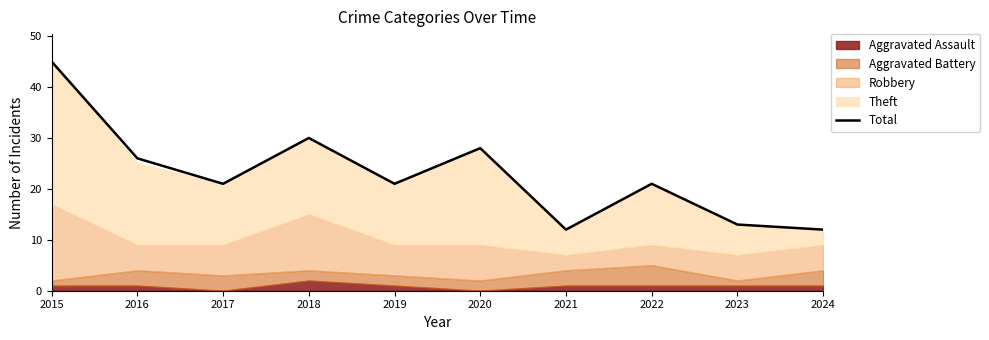

Reading right to left, what are all the values shown in this chart?

2024=12	2023=13	2022=21	2021=12	2020=28	2019=21	2018=30	2017=21	2016=26	2015=45